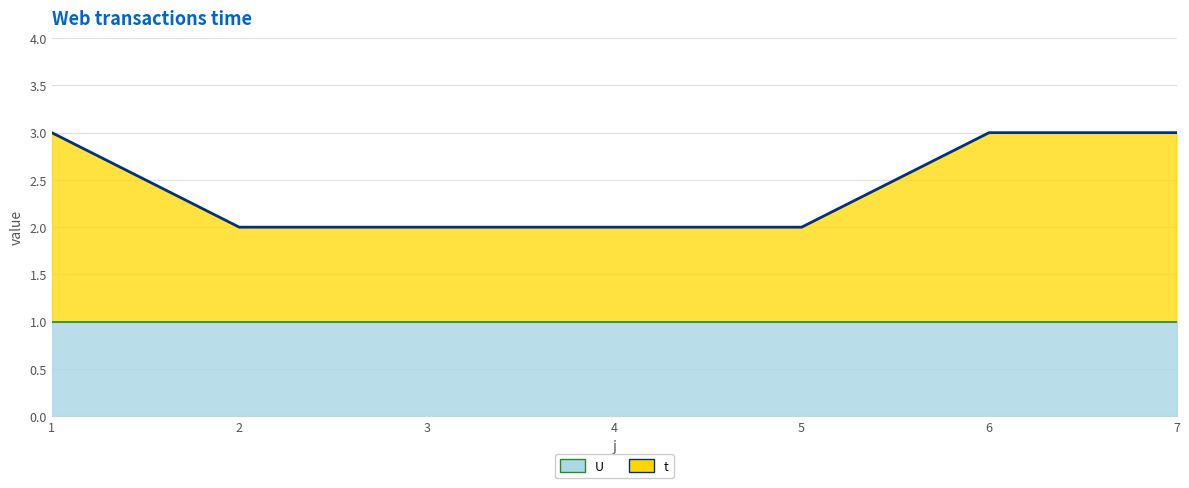

What is the average value?

2